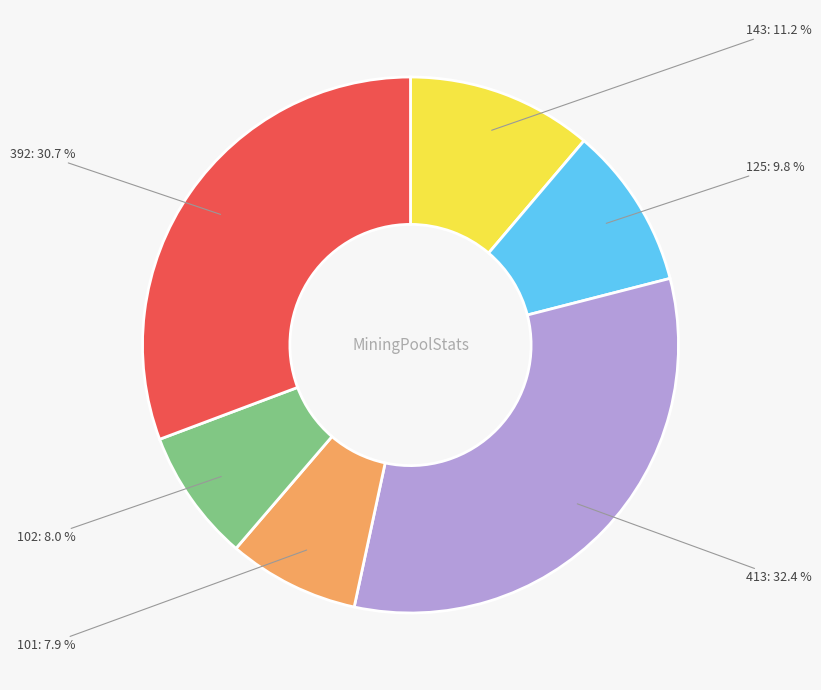

Is there any slice that represents more than half of the pie?

No